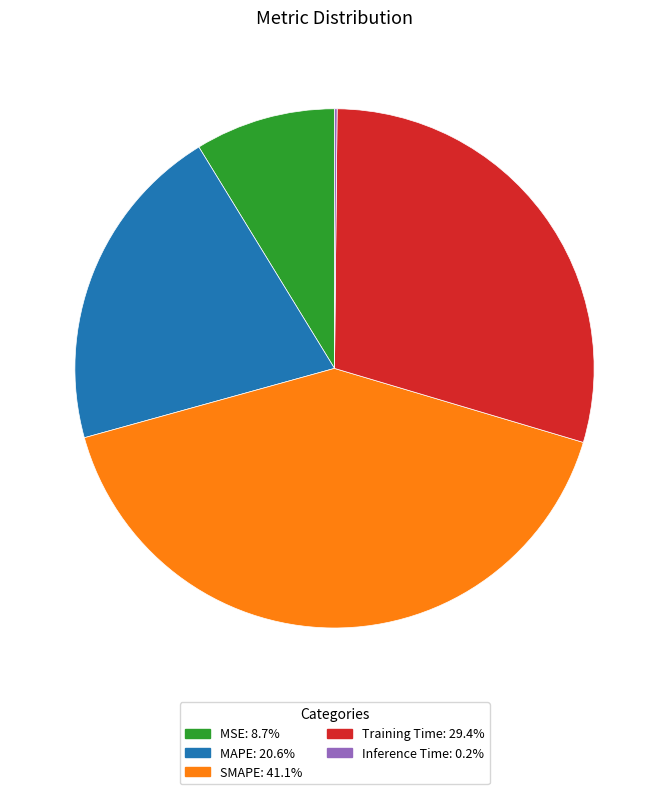

What is the largest slice in the pie chart?

SMAPE